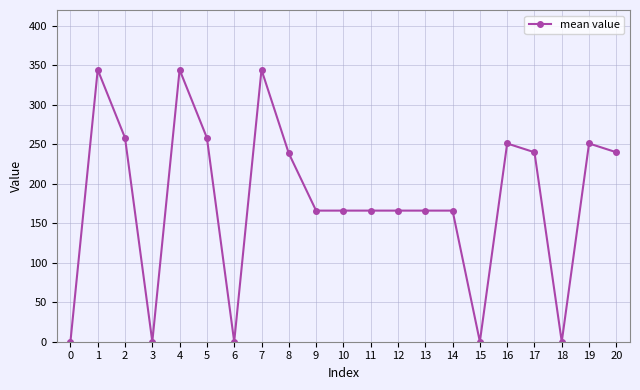

True or false: there are more than 1 points higher than both neighbors.

True